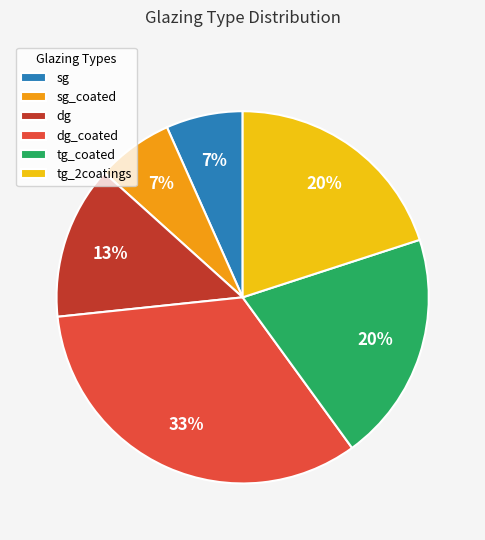

True or false: tg_coated accounts for 20% of the total.

True